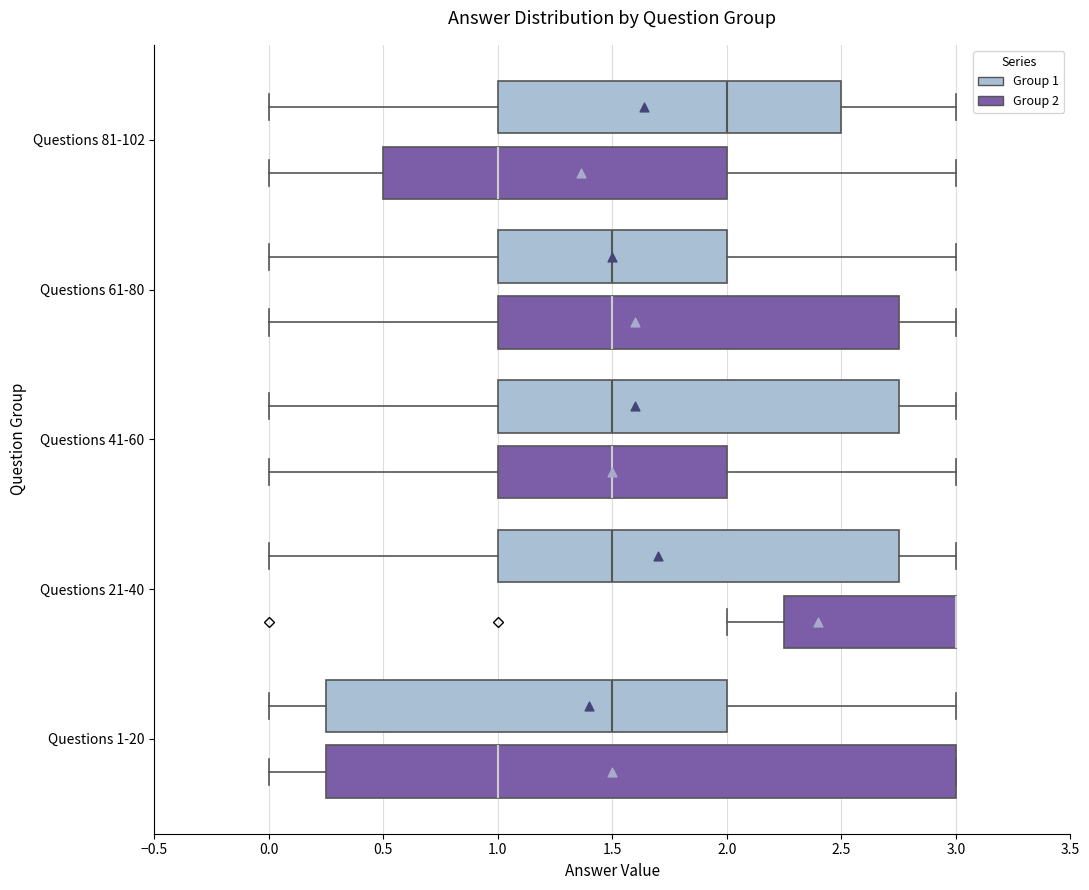

Where is the right edge of the box for Questions 21-40 (Group 2) on the x-axis? The values are not printed on the chart, so give them approximately, as read against the axis.

3.00